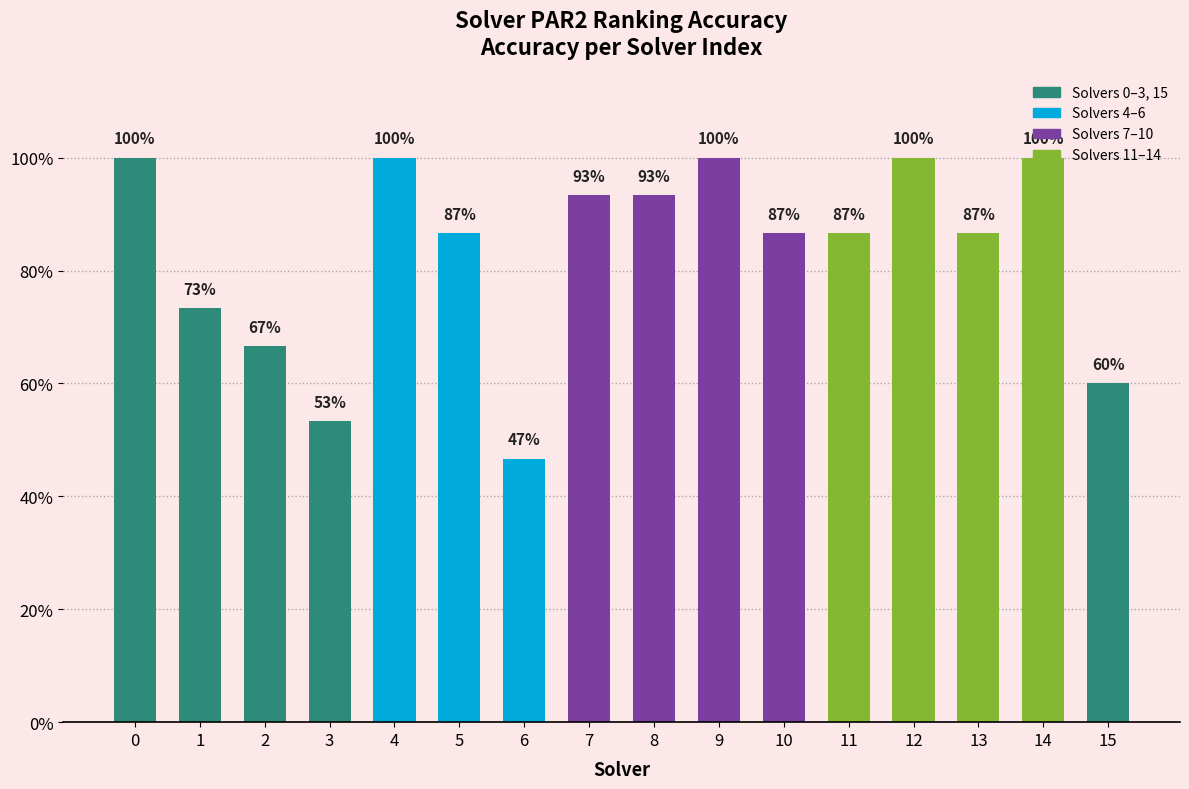

At which label is the value closest to 0?

6